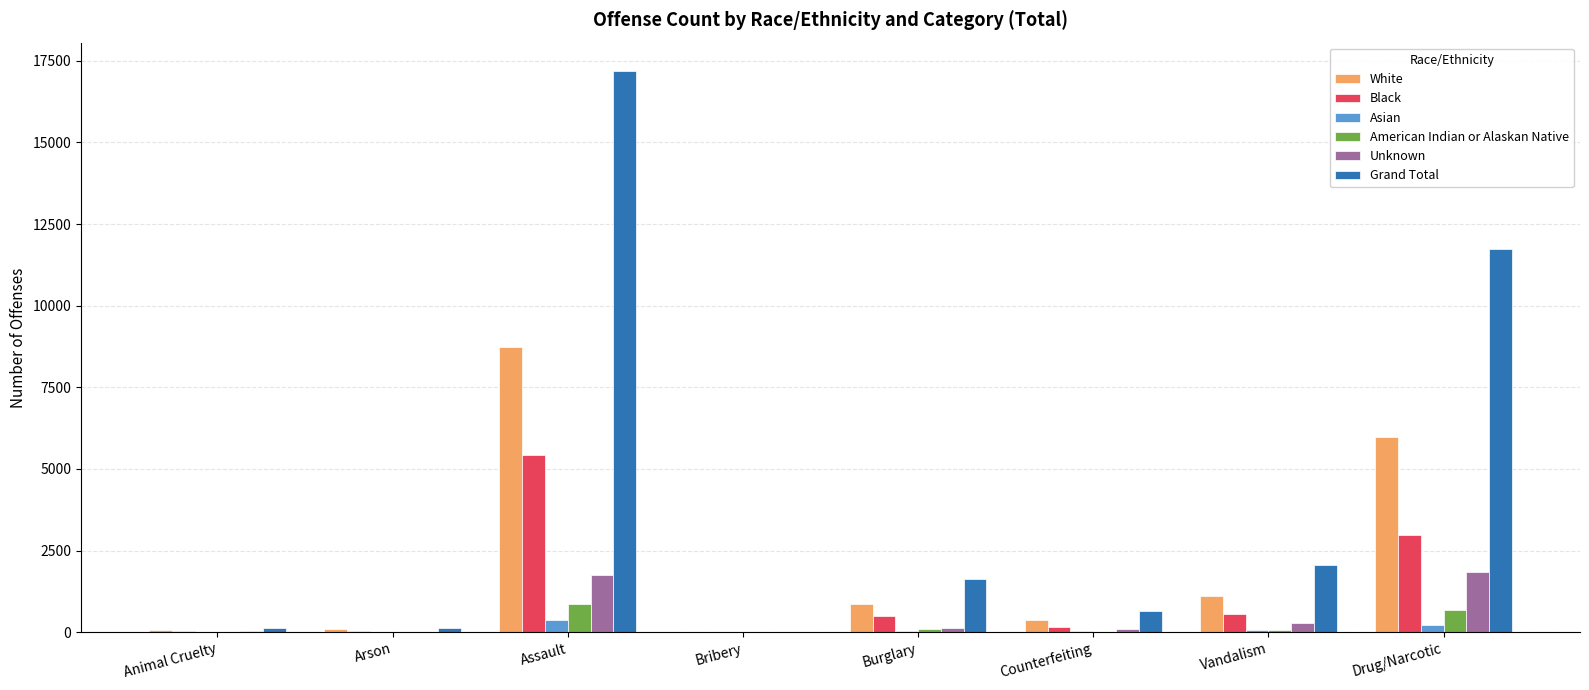

What is the total value across all series at Burglary?

3279